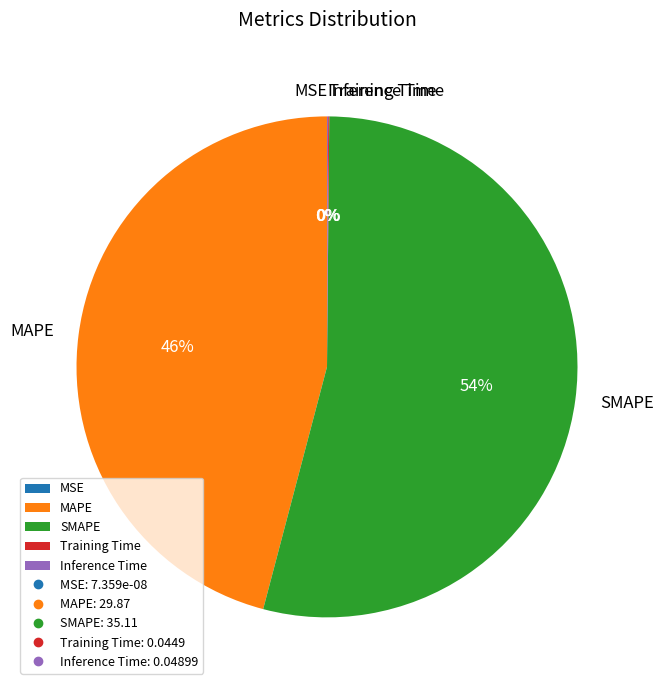

To the nearest percent, what is the average slice percentage?

20%